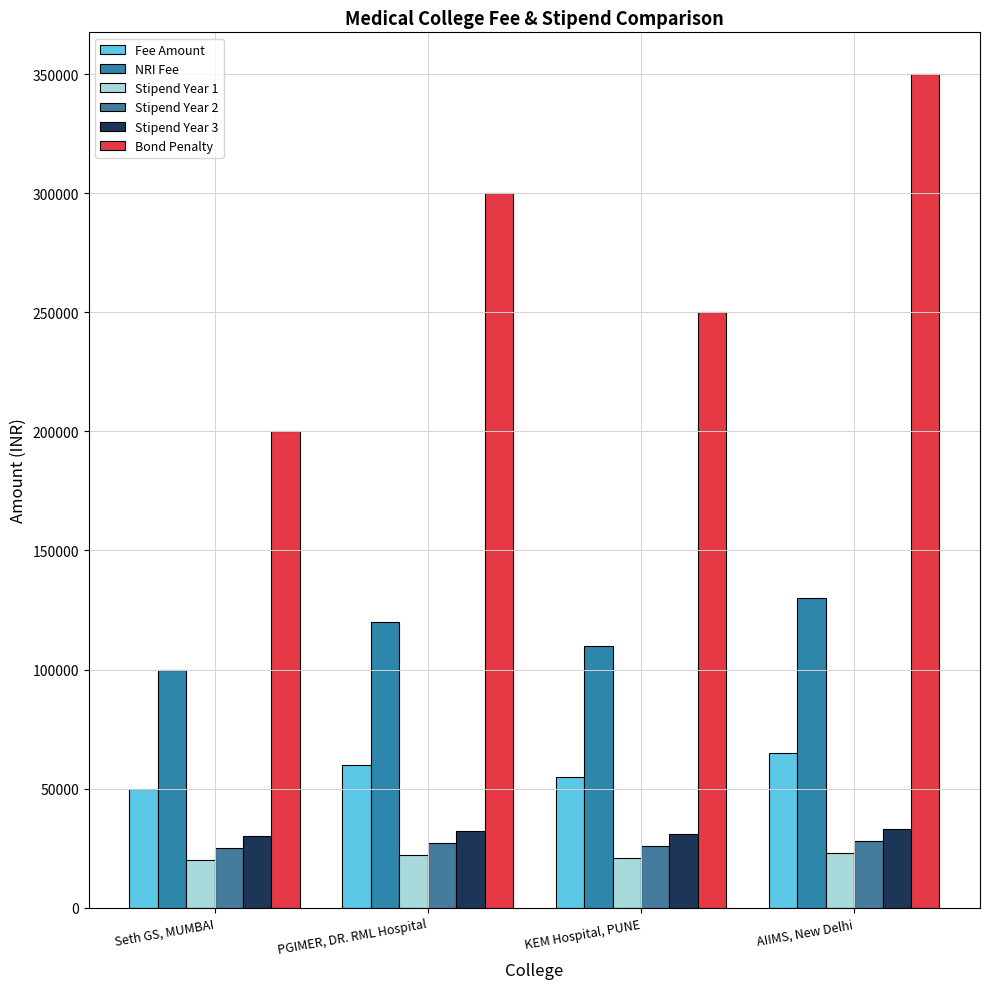

Are the bars horizontal?

No